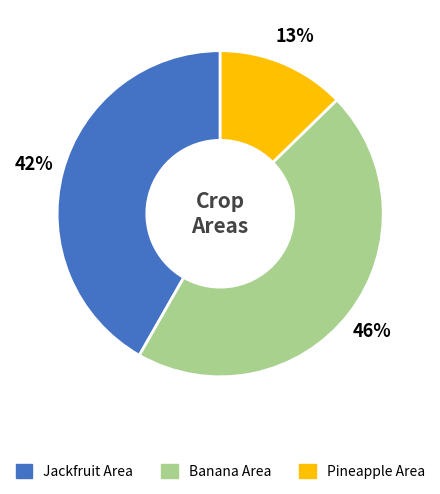

Is there any slice that represents more than half of the pie?

No